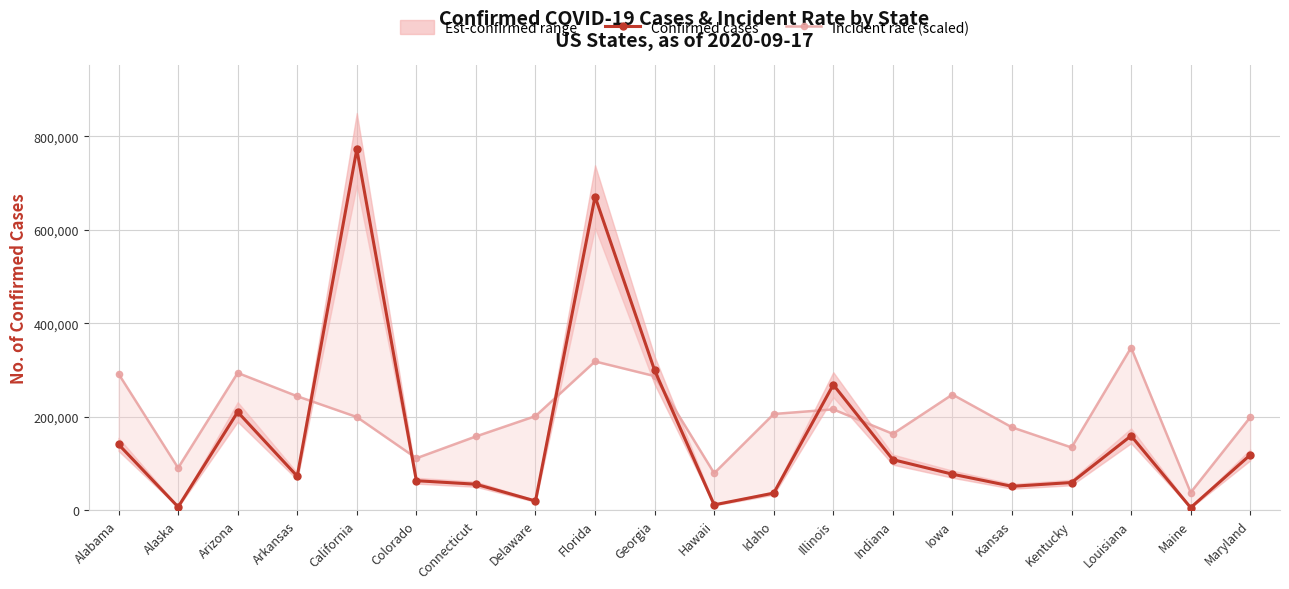

In Incident rate (scaled), how many points are higher than both neighbors (excluding endpoints)?

5